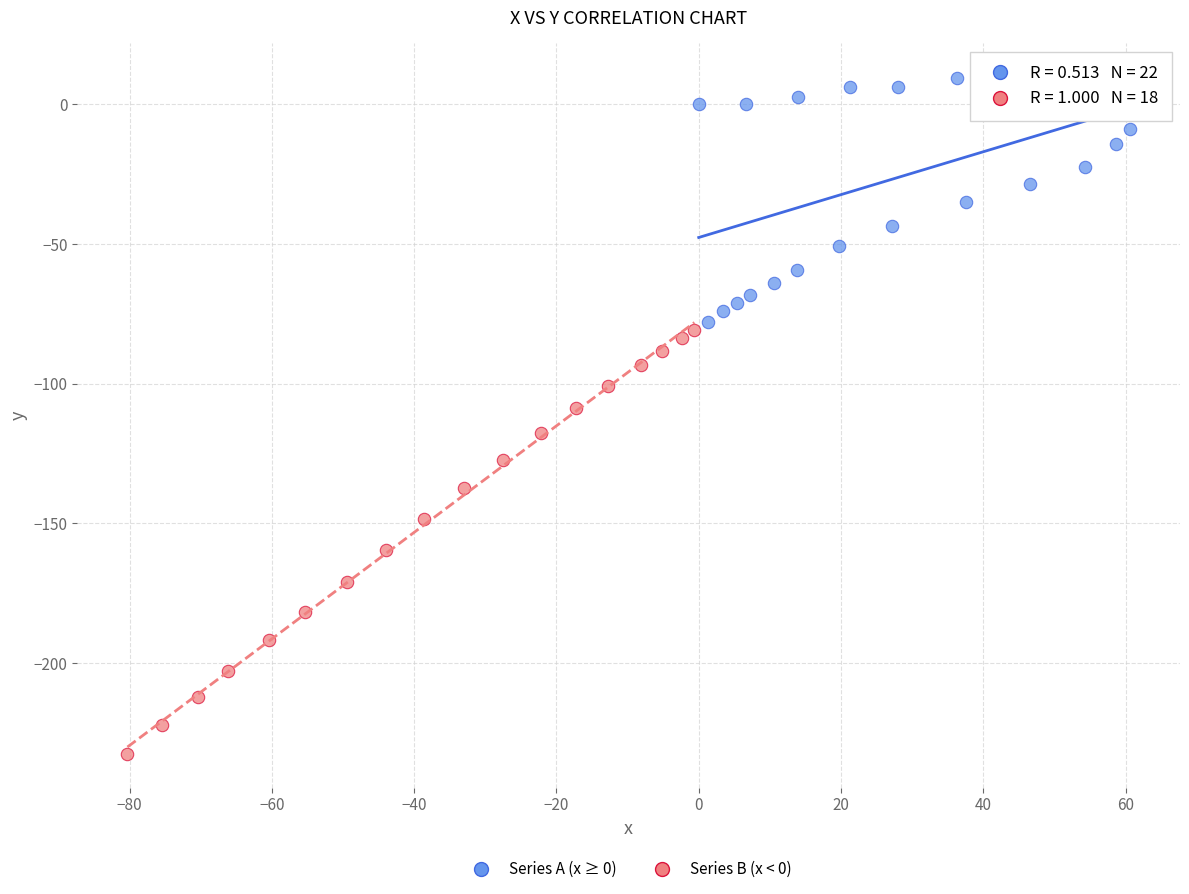

Which series contains the lowest Y value?

Series B (x < 0)